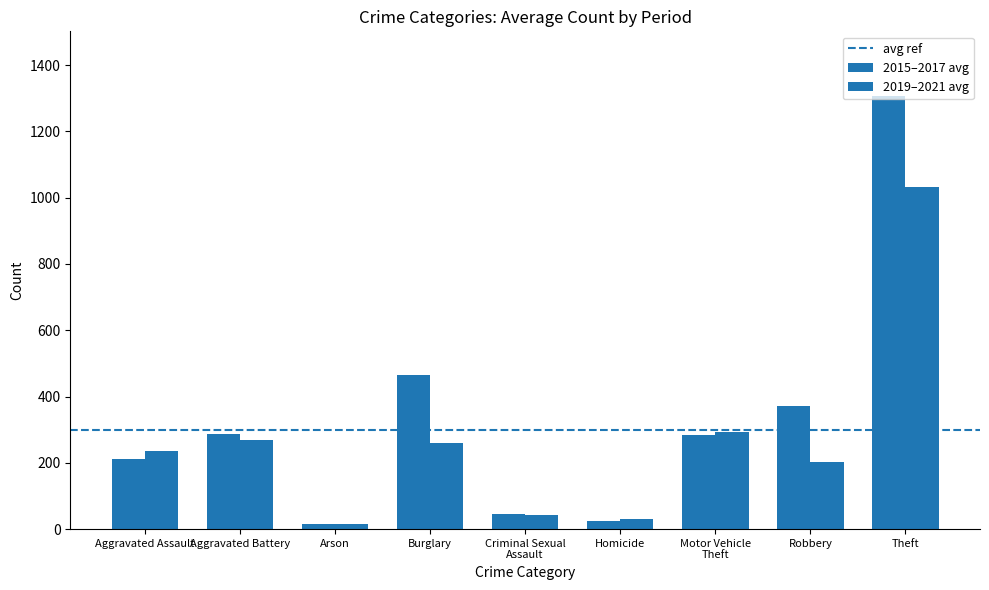

What is the label of the 3rd bar from the left?

Arson